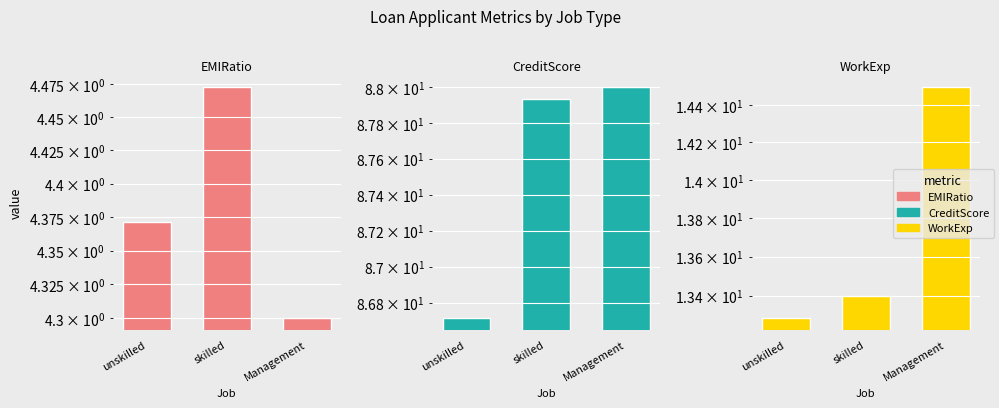

At which category is the sum across all series the highest?

Management